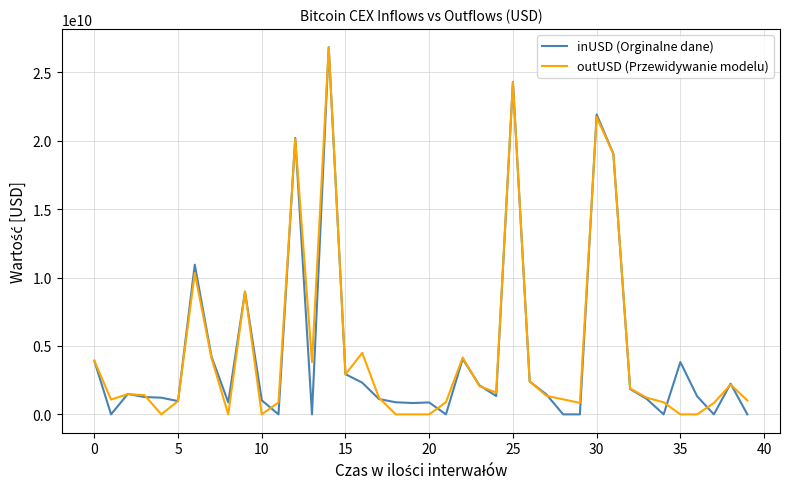

Which series has the largest range (max minus min)?

inUSD (Orginalne dane)